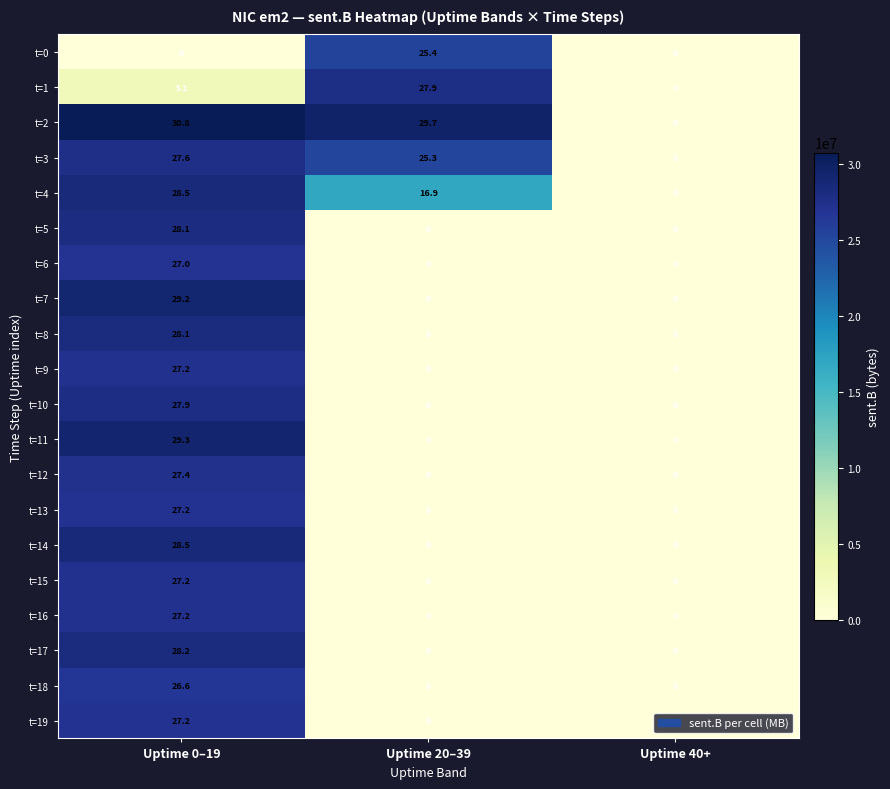

Which series has the widest spread of values?

t=2